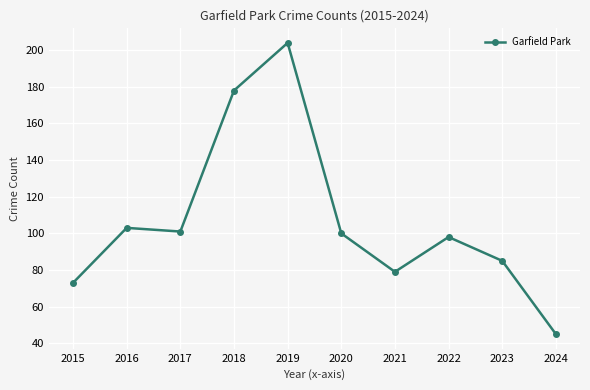

The value at 2015 is 29. True or false?

False